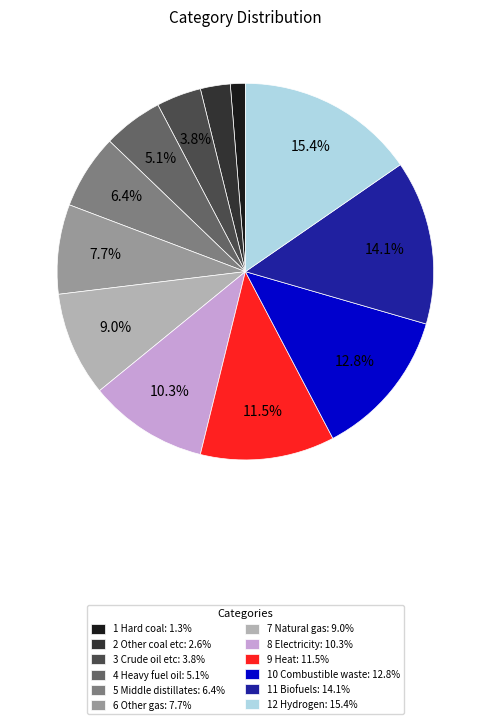

Does 6 Other gas account for over 50% of the chart?

No